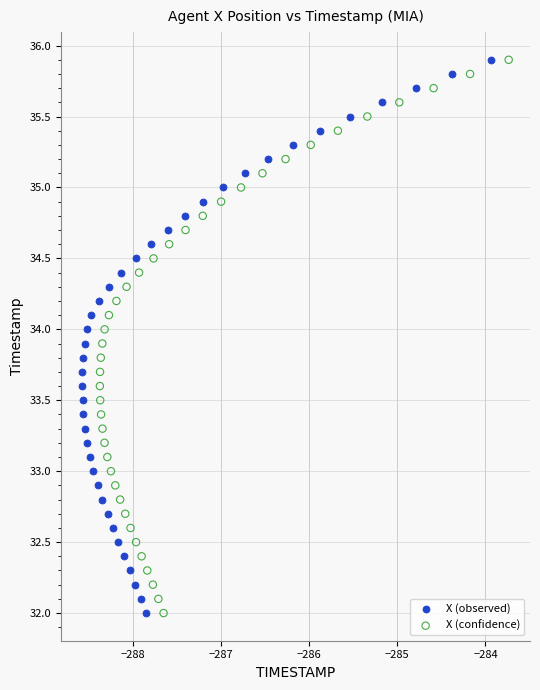

What are all the series names shown in the legend?

X (observed), X (confidence)